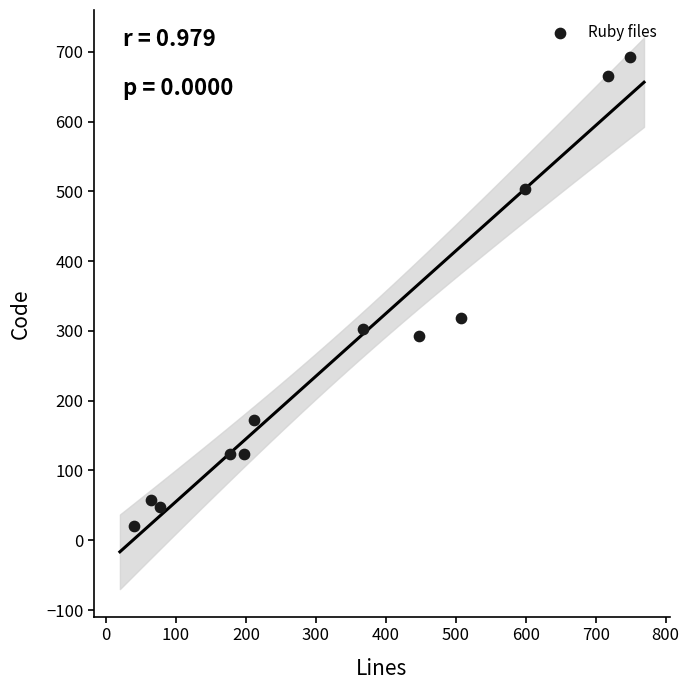

What is the range of Y values (max minus min)?

672